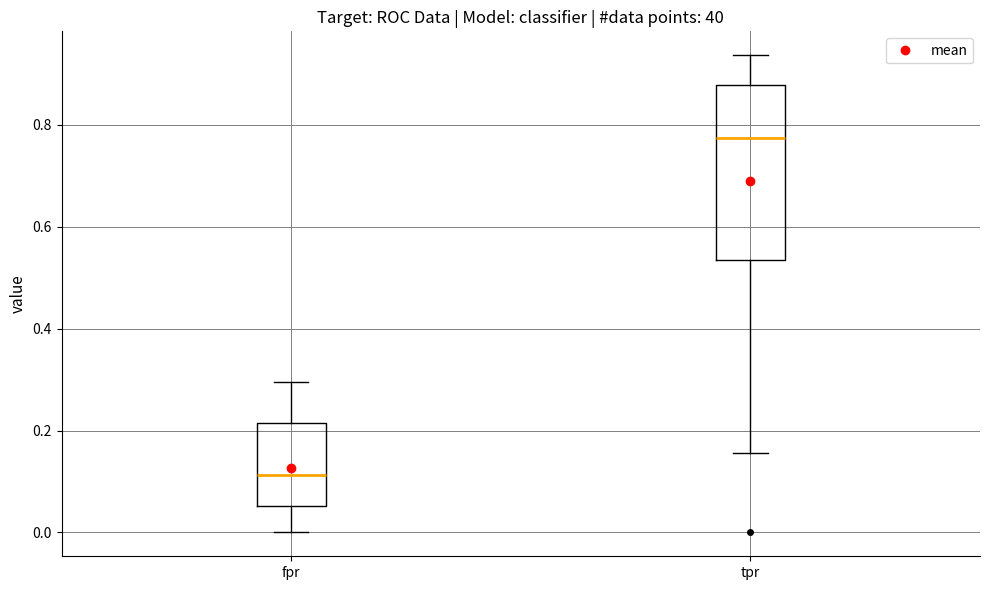

Which box is the tallest, from its lower edge to its upper edge?

tpr